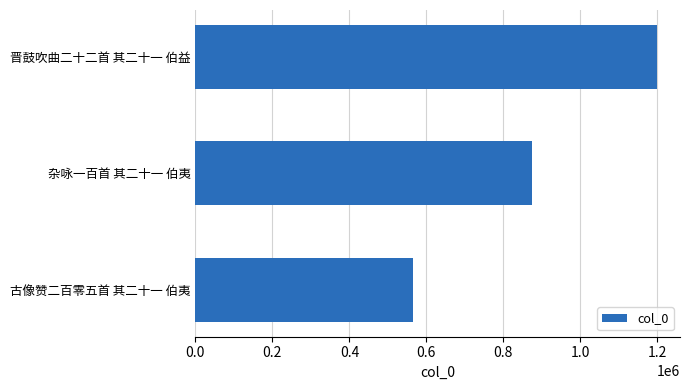

List the labels in order of value, smallest first.

古像赞二百零五首 其二十一 伯夷, 杂咏一百首 其二十一 伯夷, 晋鼓吹曲二十二首 其二十一 伯益